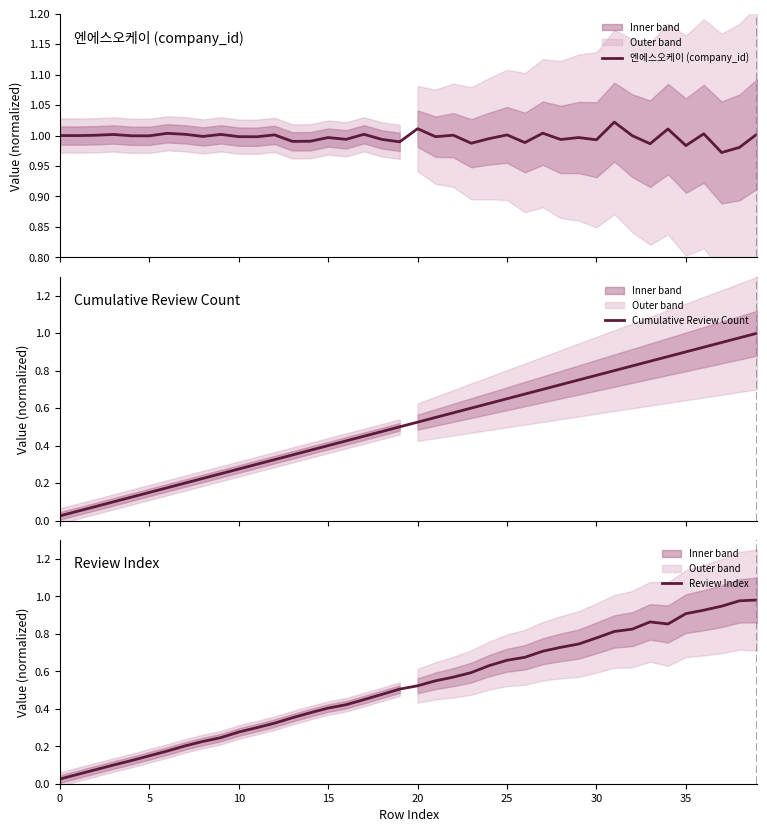

True or false: Review Index and 엔에스오케이 (company_id) intersect in this chart.

False